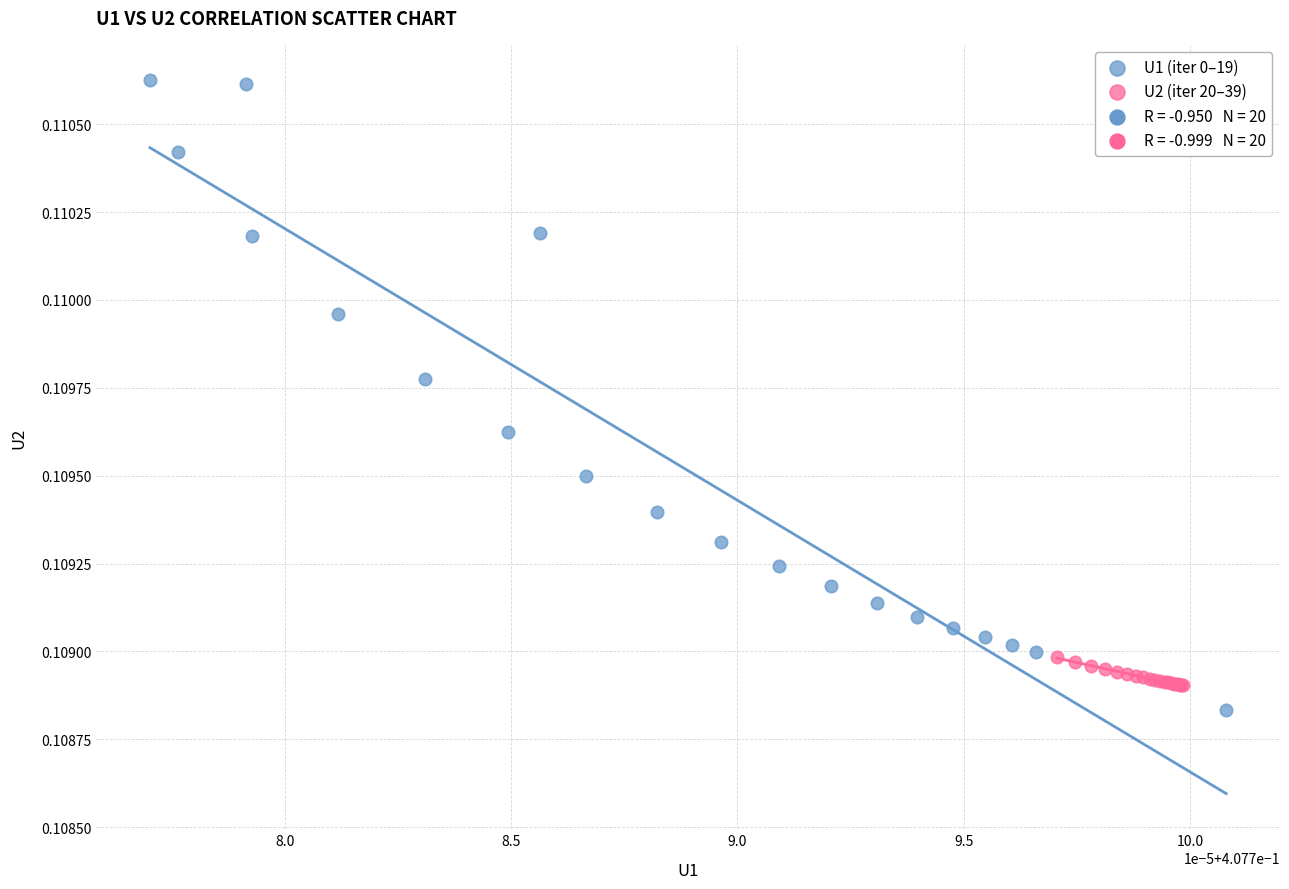

Which series has the widest spread of Y values?

U1 (iter 0–19)